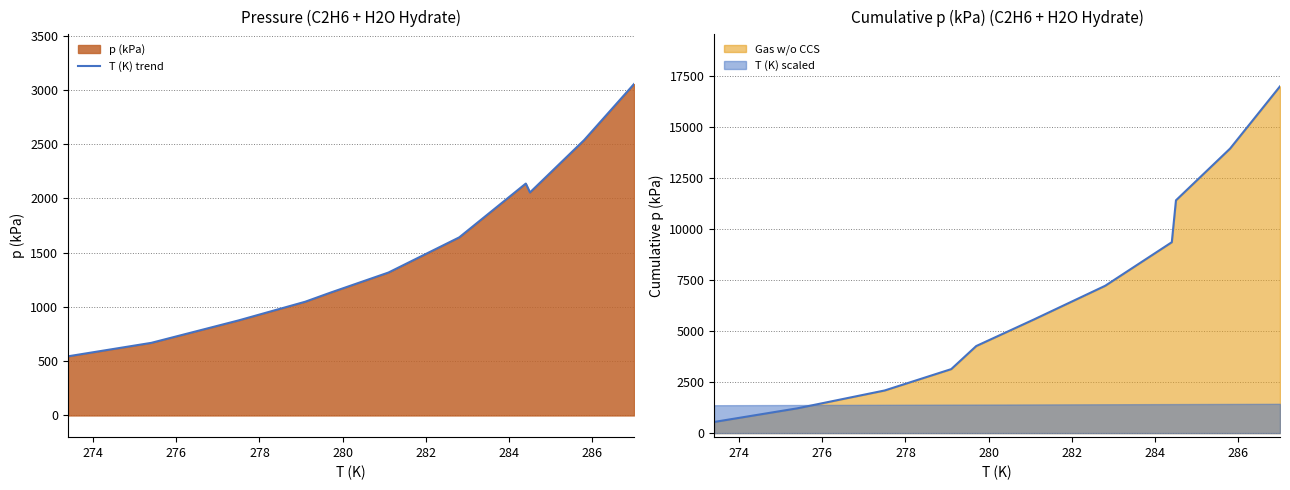

Reading left to right, extract all data points from this chart.

545	669	876	1048	1131	1317	1641	2137	2055	2537	3054